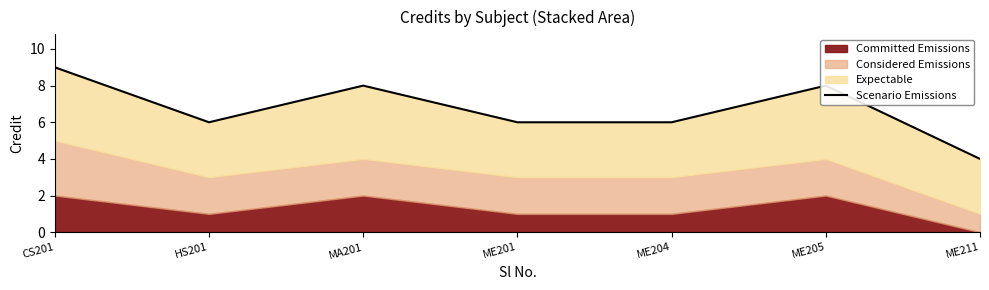

Where does the data first go above 6?

CS201